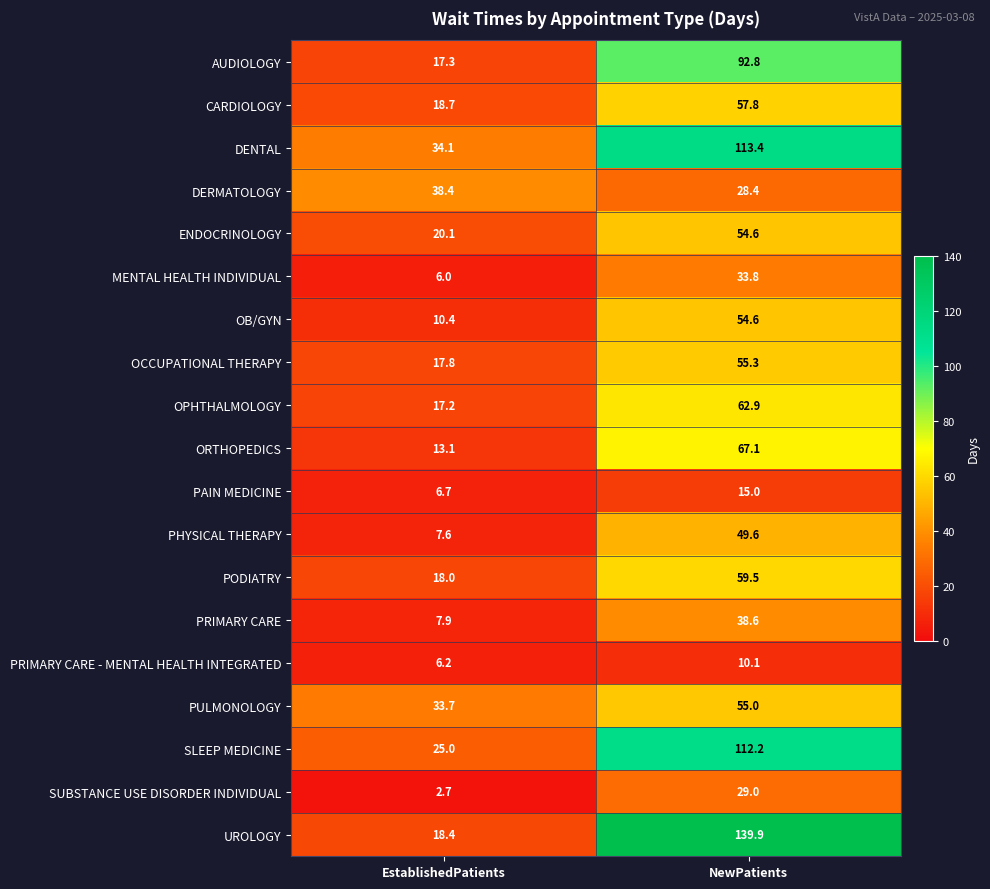

What value does the DENTAL series have at NewPatients?

113.4